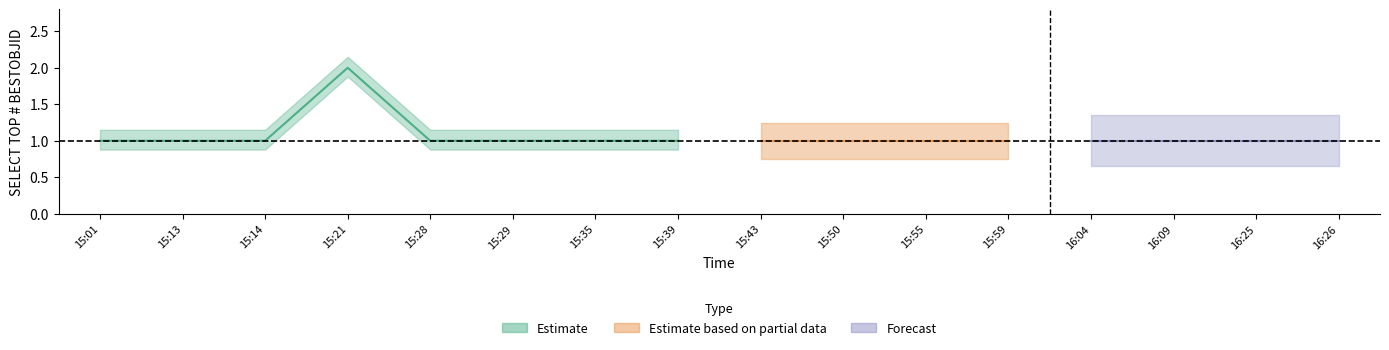

The value at 15:14 is 1. True or false?

True